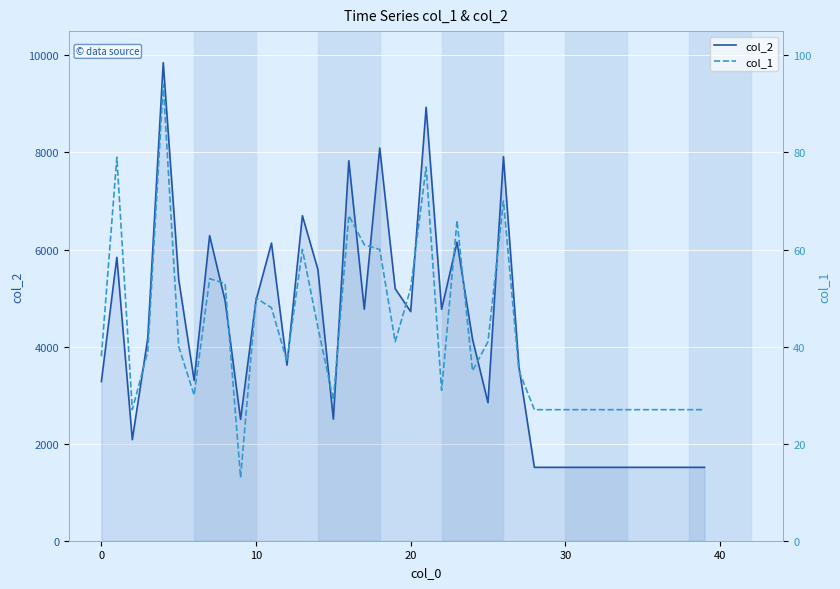

List the series in order of their peak value, highest first.

col_2, col_1